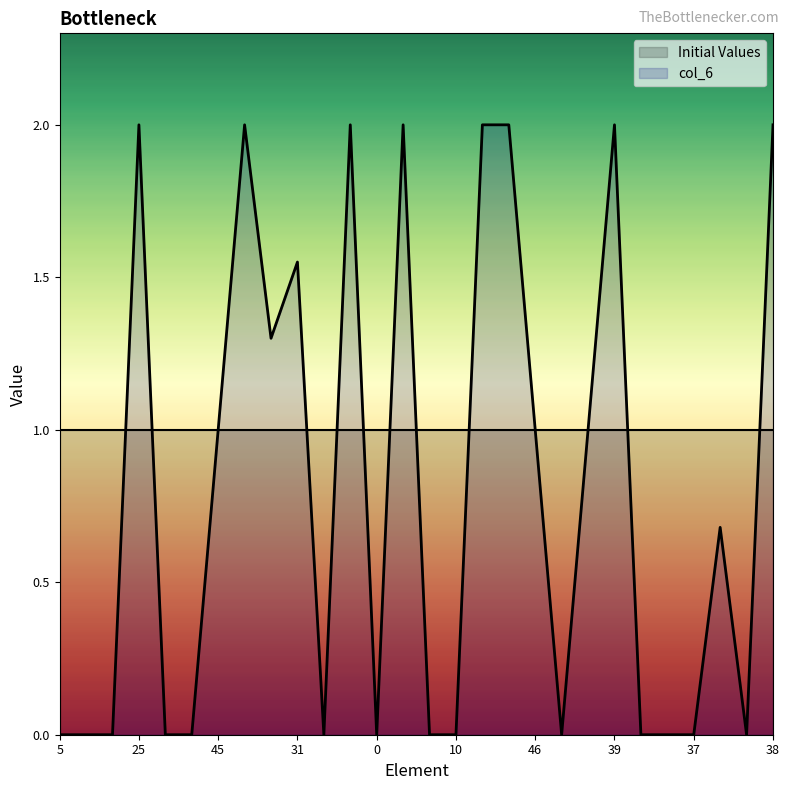

What is the label of the 4th point from the right?

37